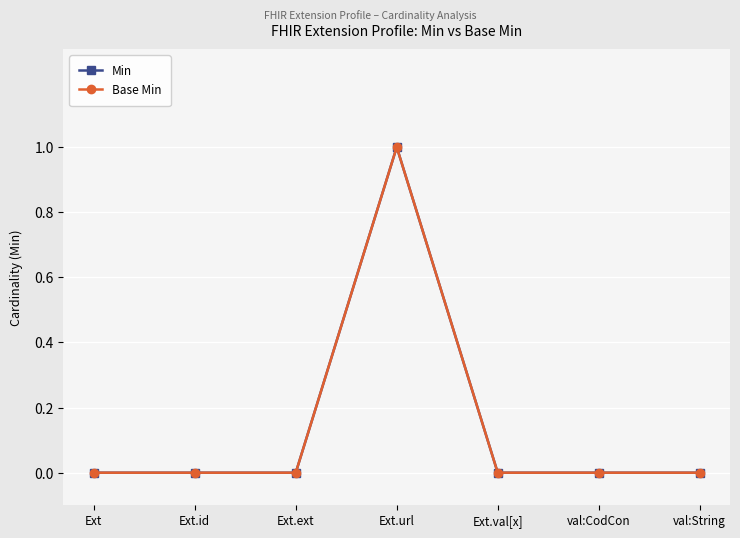

At Ext, list the series in order from smallest to largest.

Min, Base Min